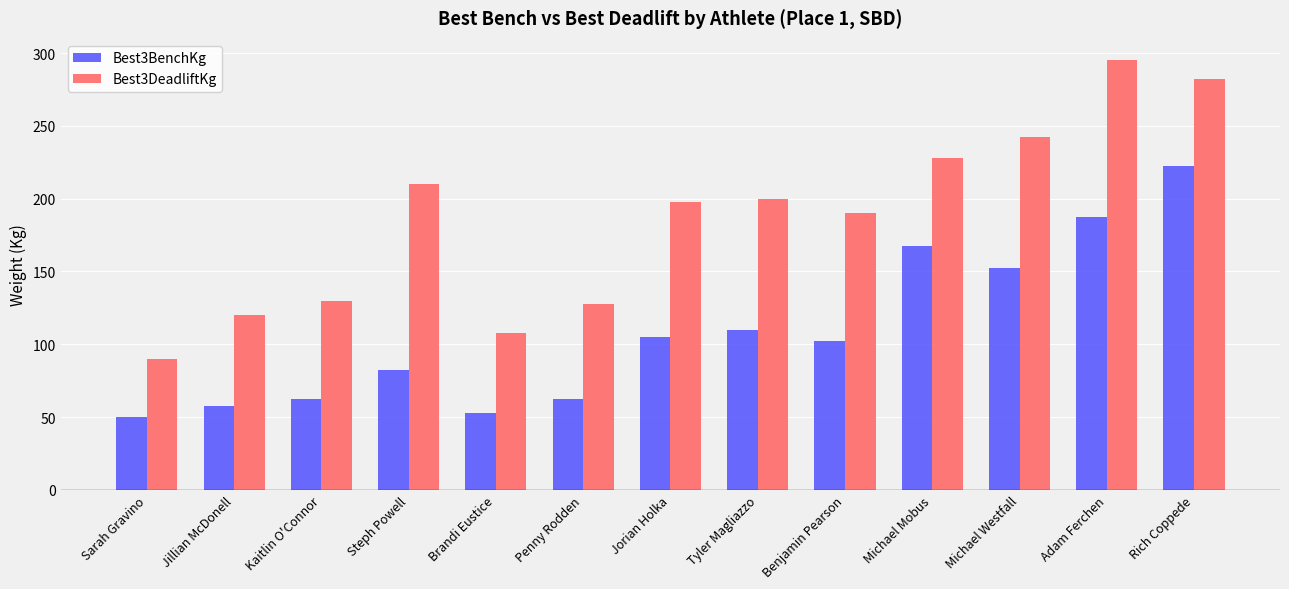

What is the average value of the Best3BenchKg series?

108.8